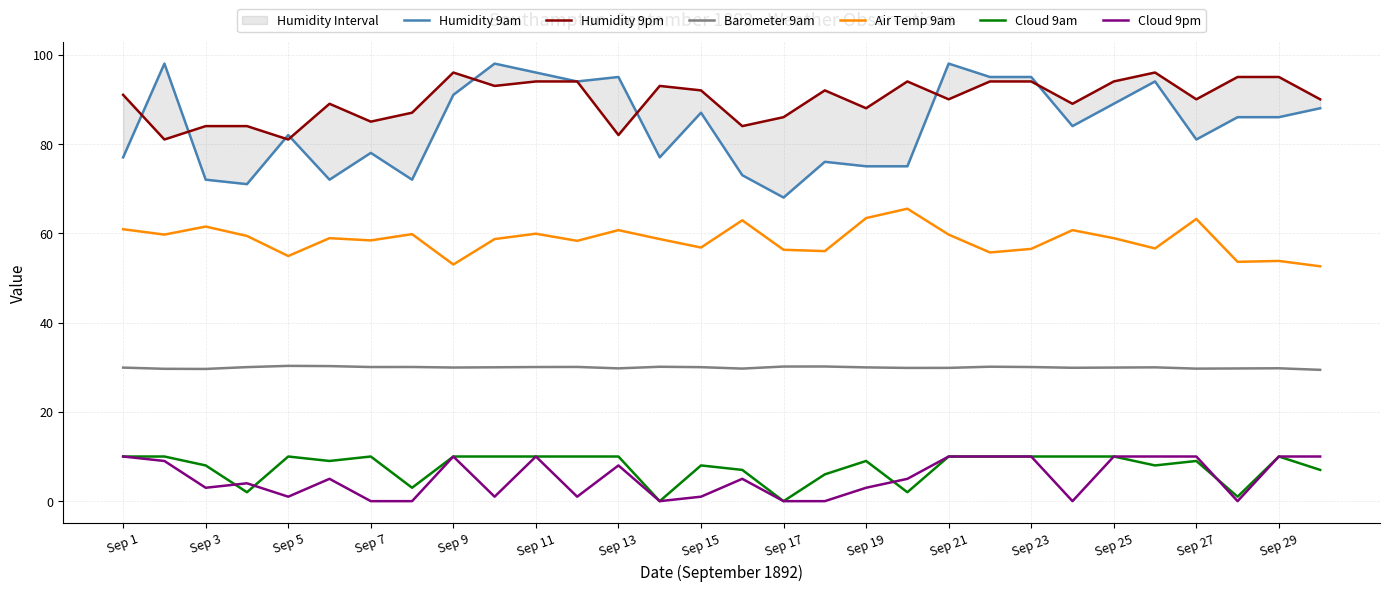

The value of Cloud 9pm at Sep 25 is 14.0. True or false?

False